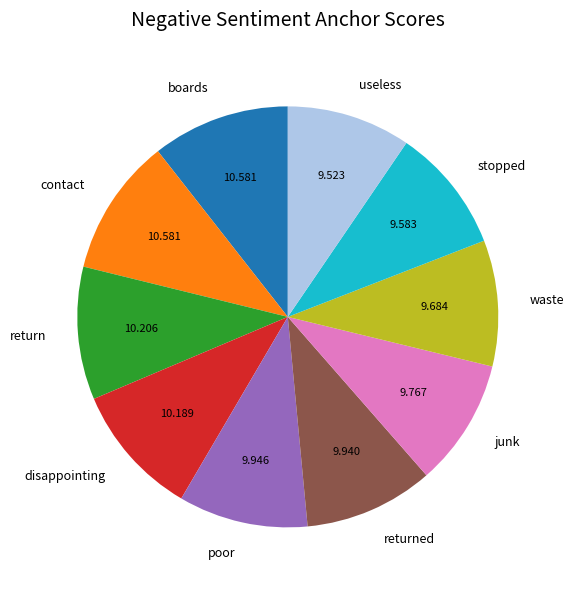

How many segments does this pie chart have?

10